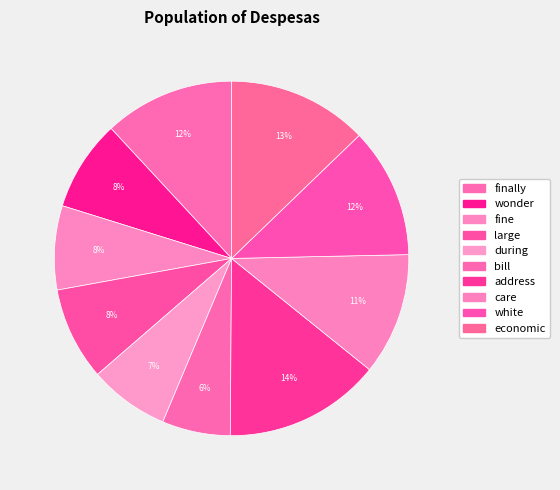

Do bill and care together represent more than half of the pie?

No